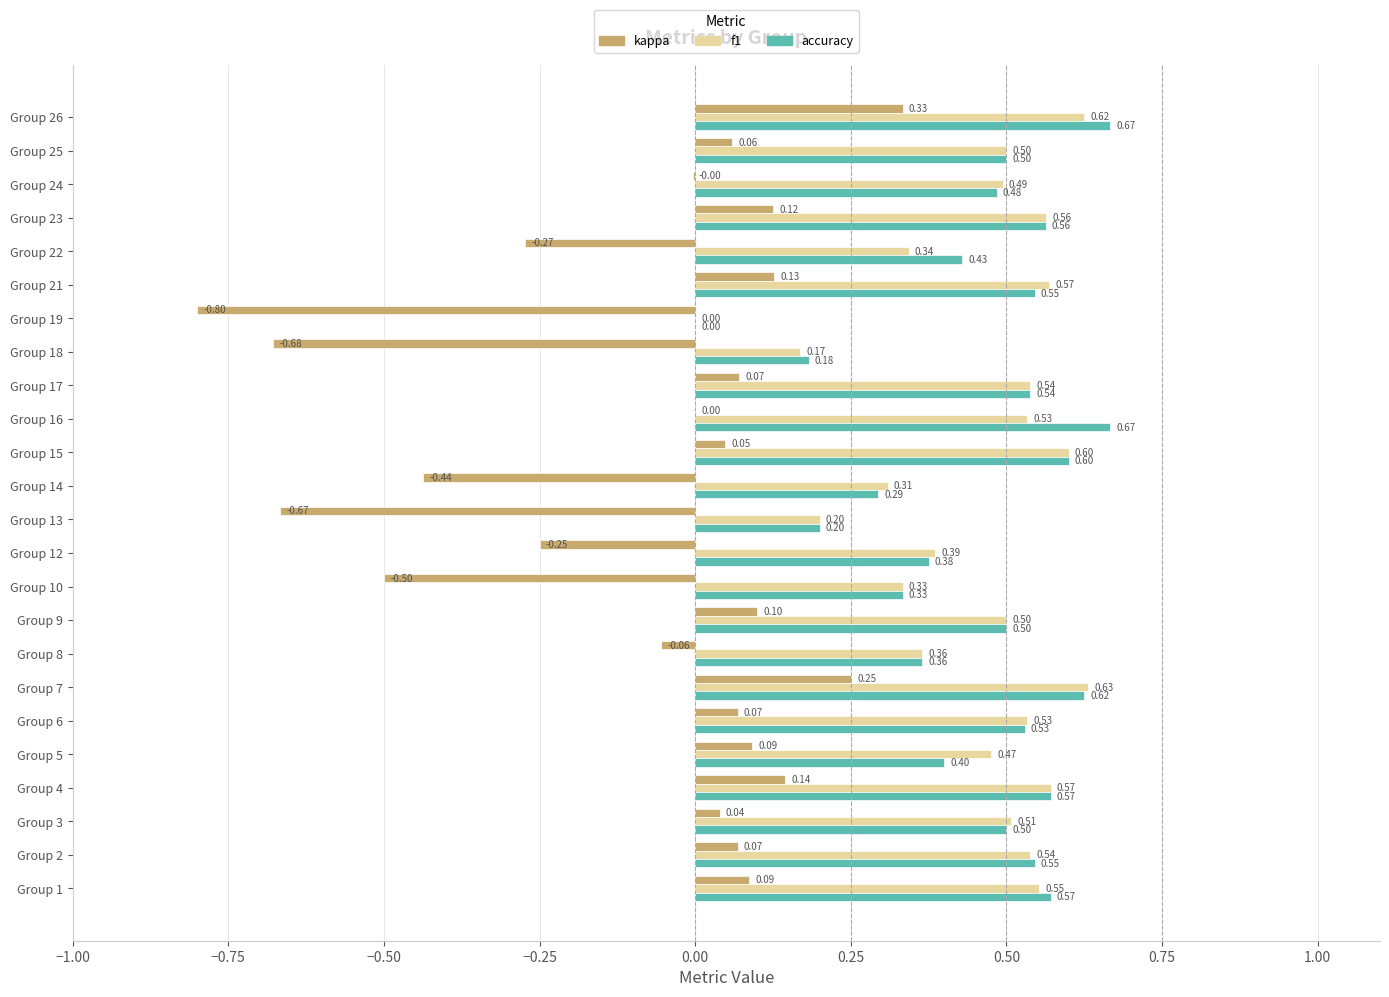

Which series has the largest total across all categories?

accuracy